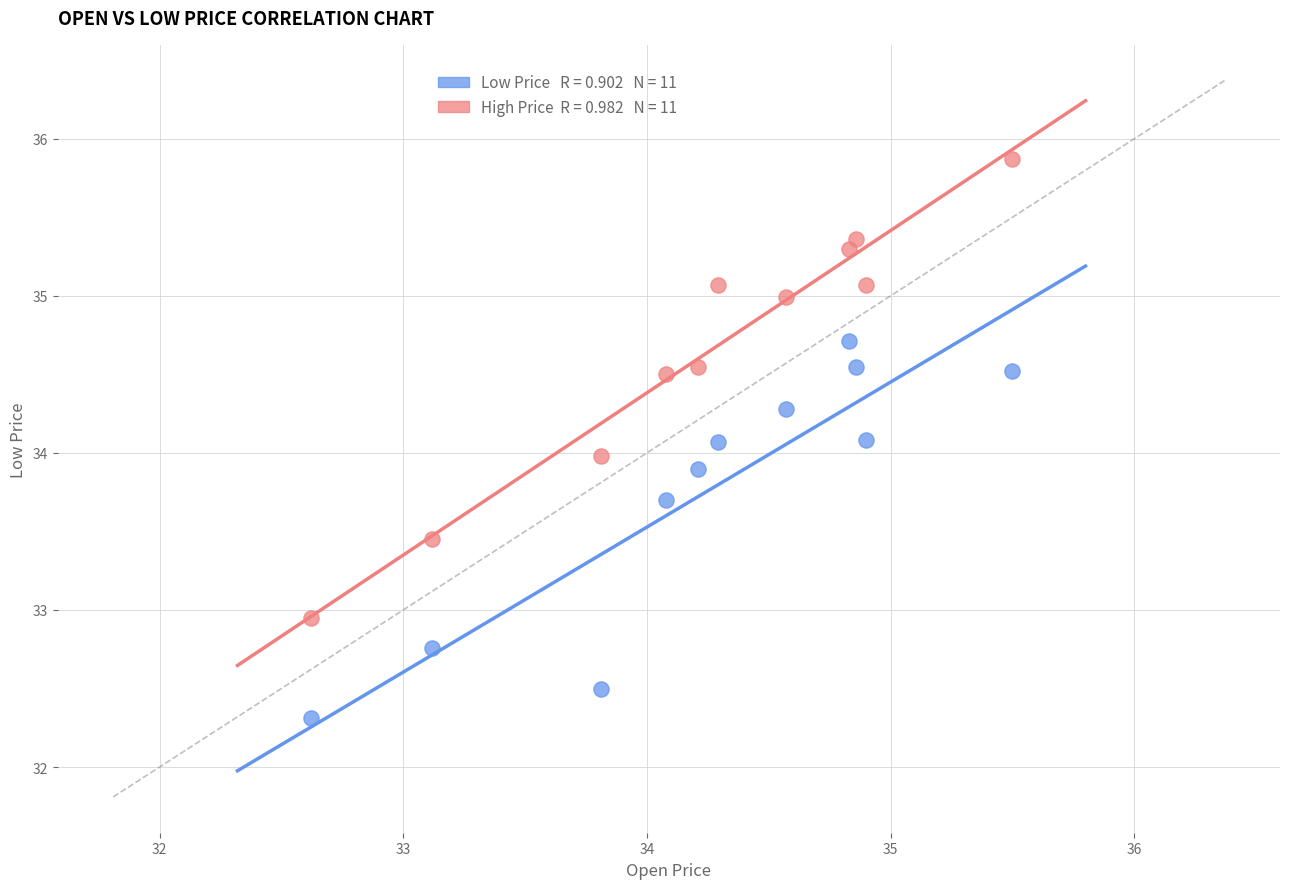

Across all data points, what is the range of X values (max minus min)?

2.9